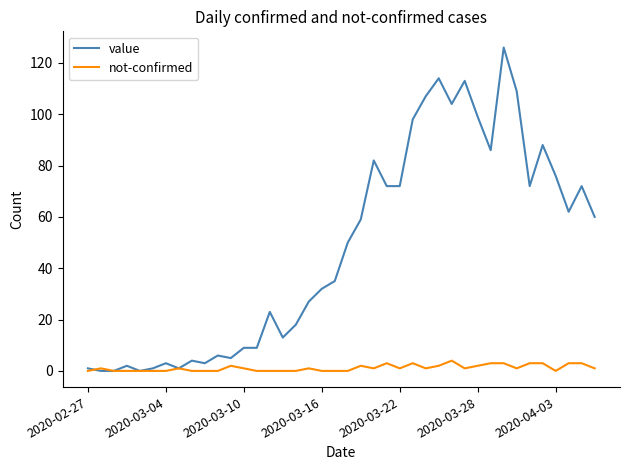

Which series has the largest total across all categories?

value